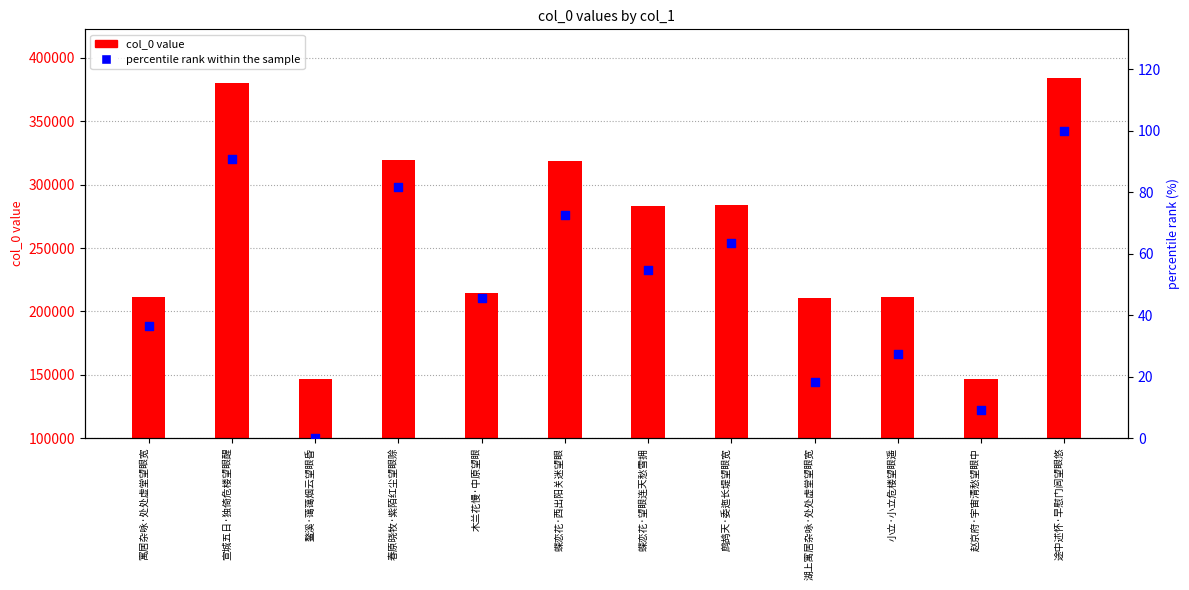

Which series has the largest total across all categories?

col_0 value